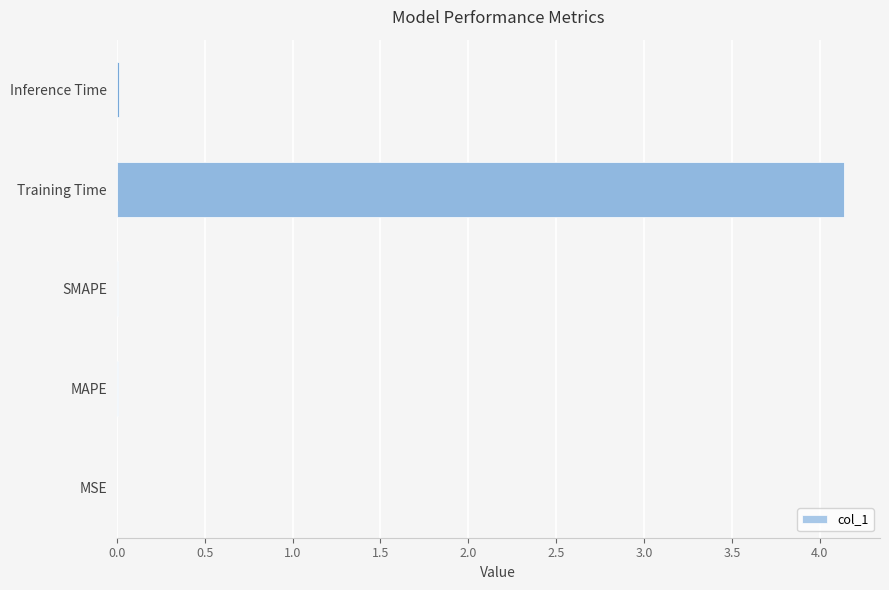

The value at MAPE is 0.0. True or false?

True